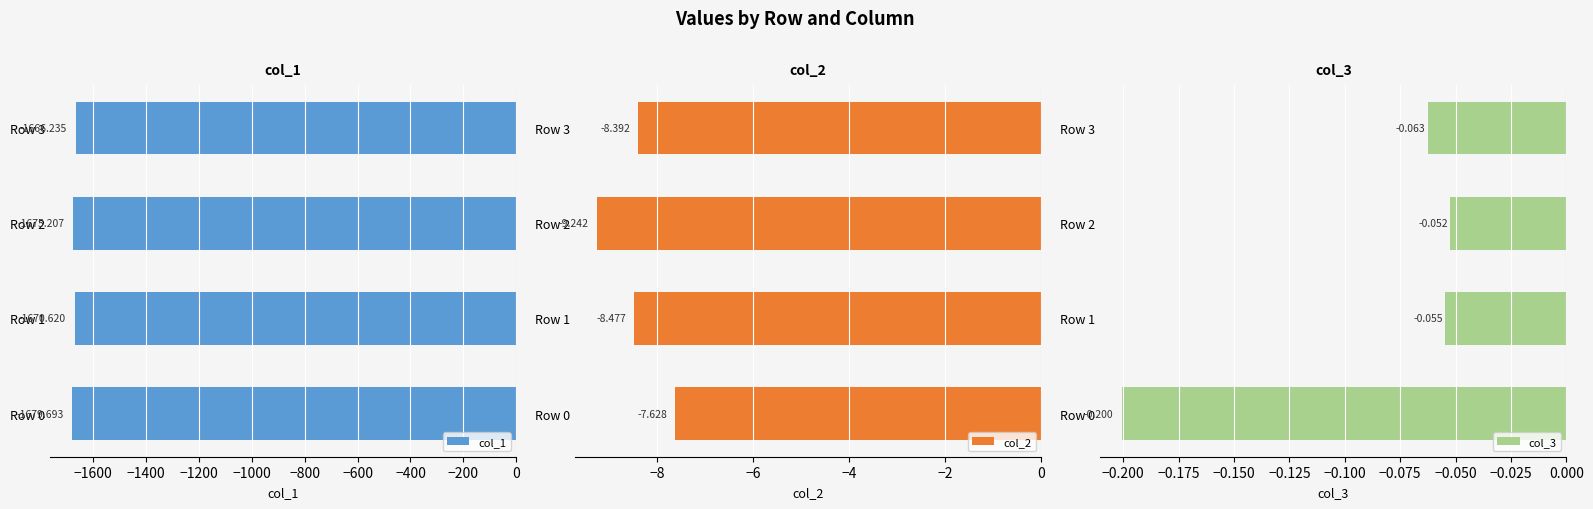

How many data points in col_2 are above -8?

1